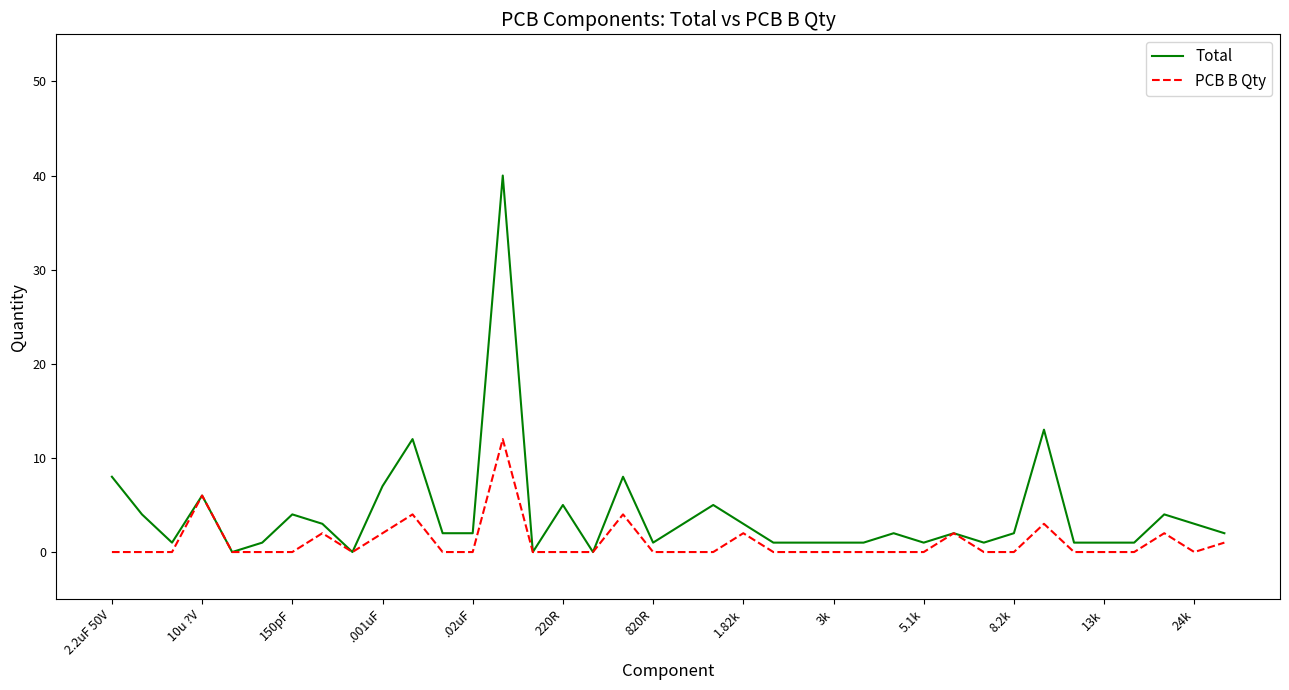

What is the maximum value for Total?

40